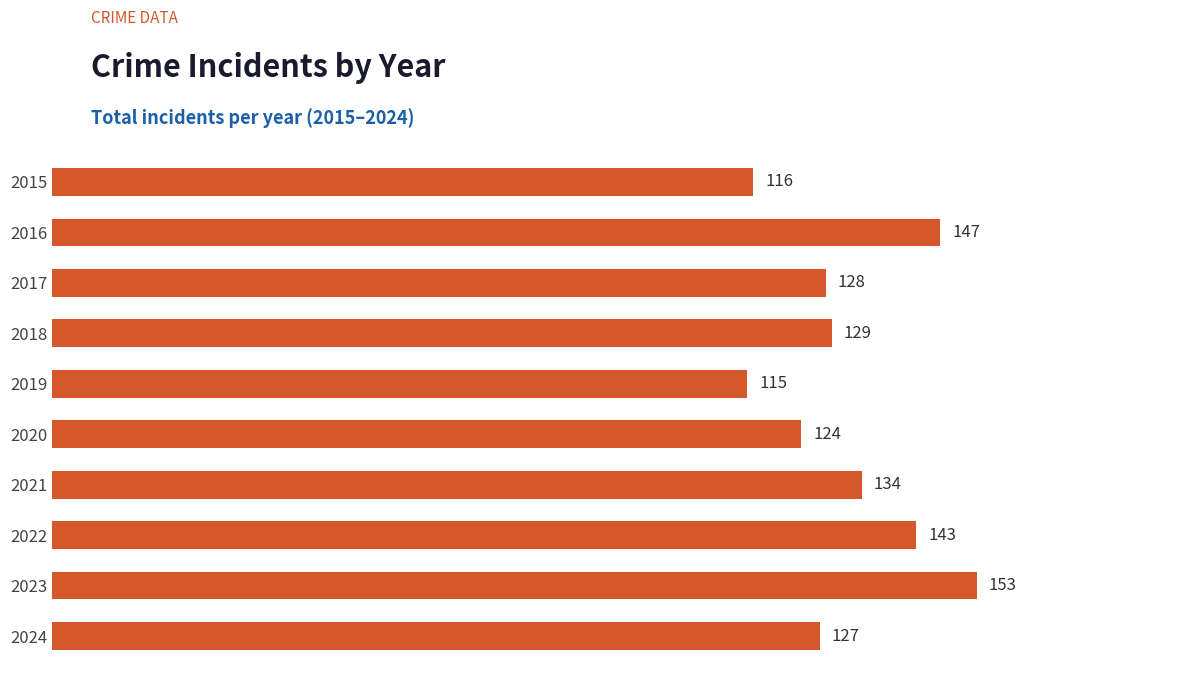

Does the chart contain any negative values?

No